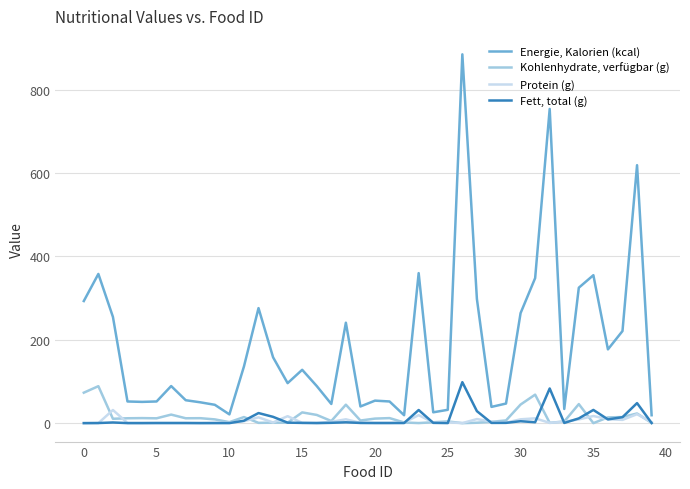

Rank the series by their maximum value, from highest to lowest.

Energie, Kalorien (kcal), Fett, total (g), Kohlenhydrate, verfügbar (g), Protein (g)